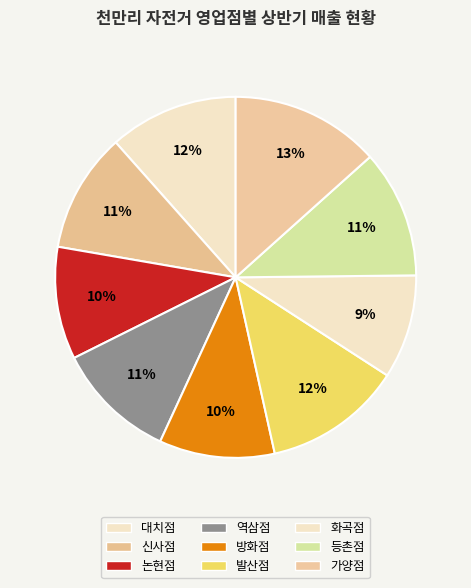

Does any single category account for the majority?

No